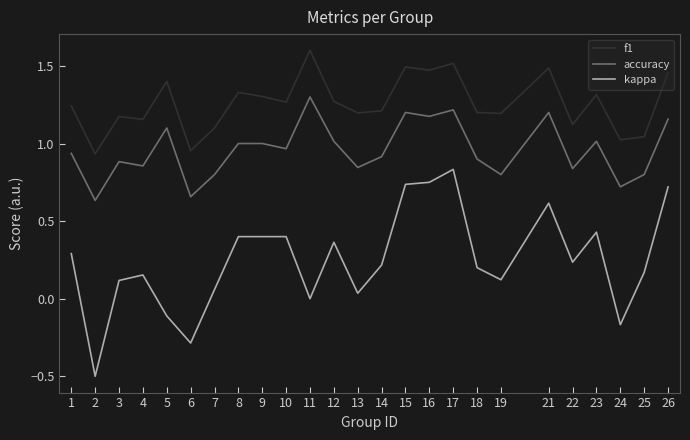

Is it true that kappa equals 0.1 at 3?

True